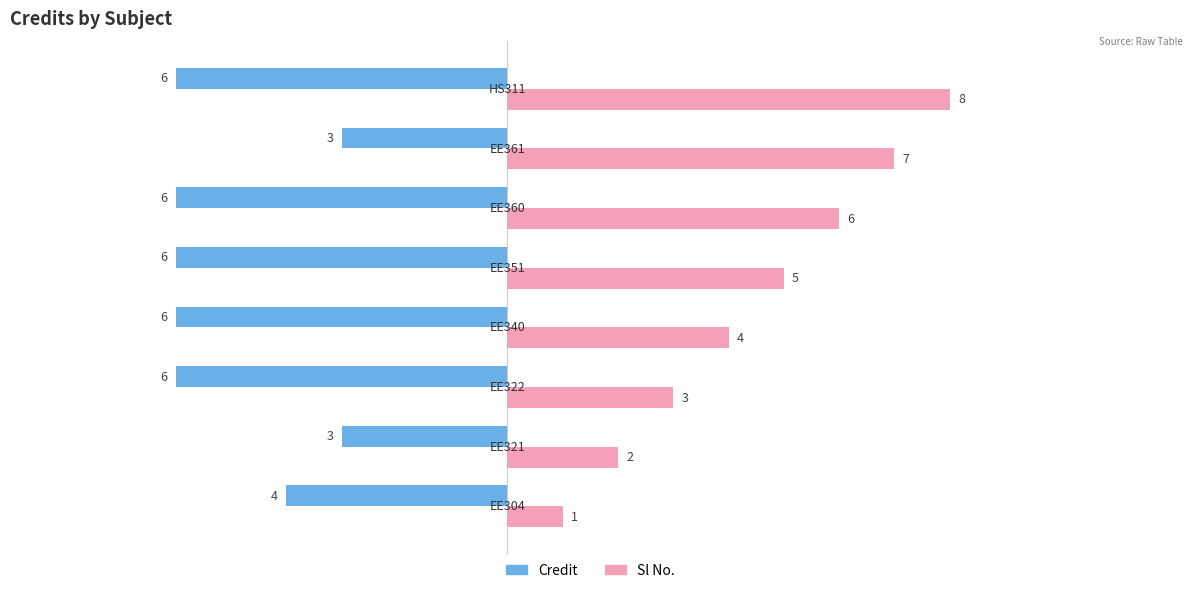

Count the Sl No. values in the range 3 to 7.

5